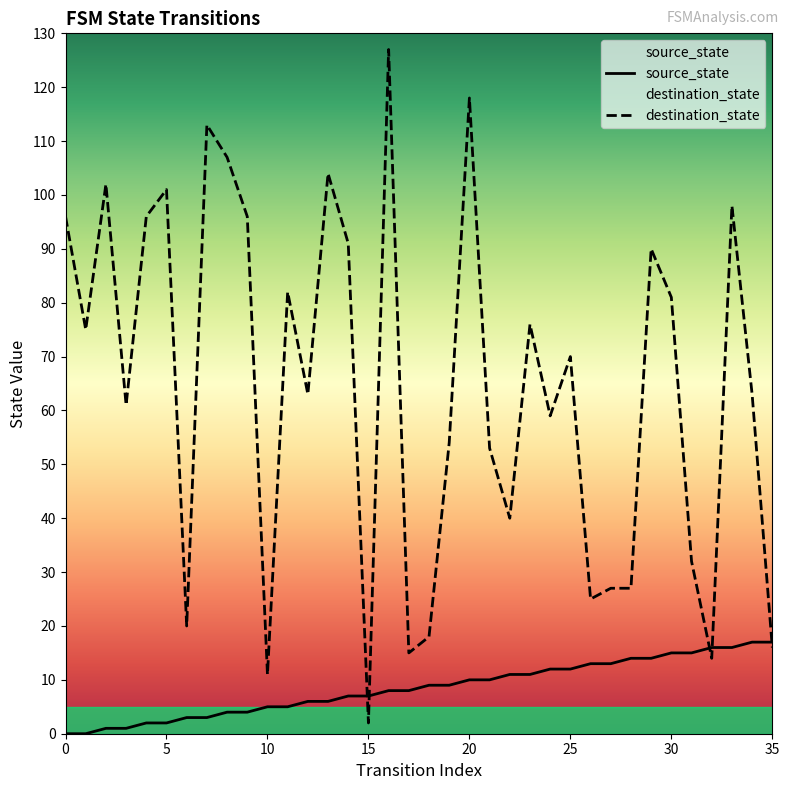

What is the value of the destination_state point at the 20th from the left?

54